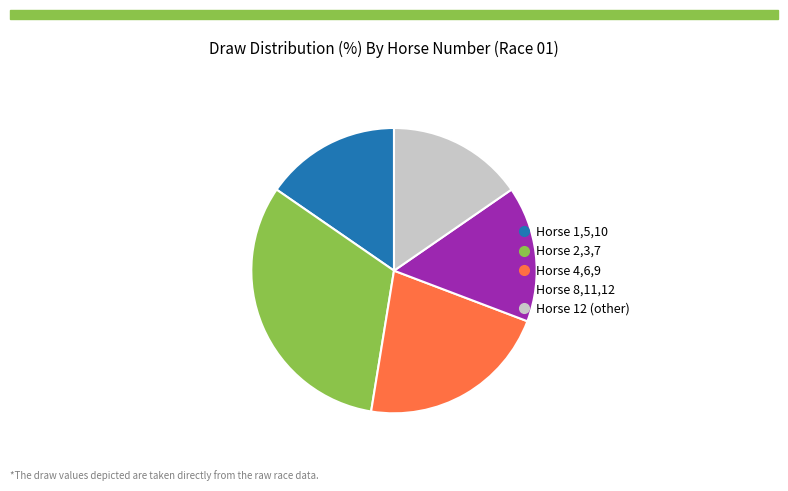

Is there a majority slice in this chart?

No